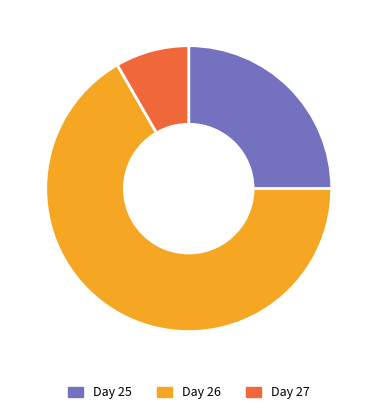

Rank the categories by value from highest to lowest.

Day 26, Day 25, Day 27